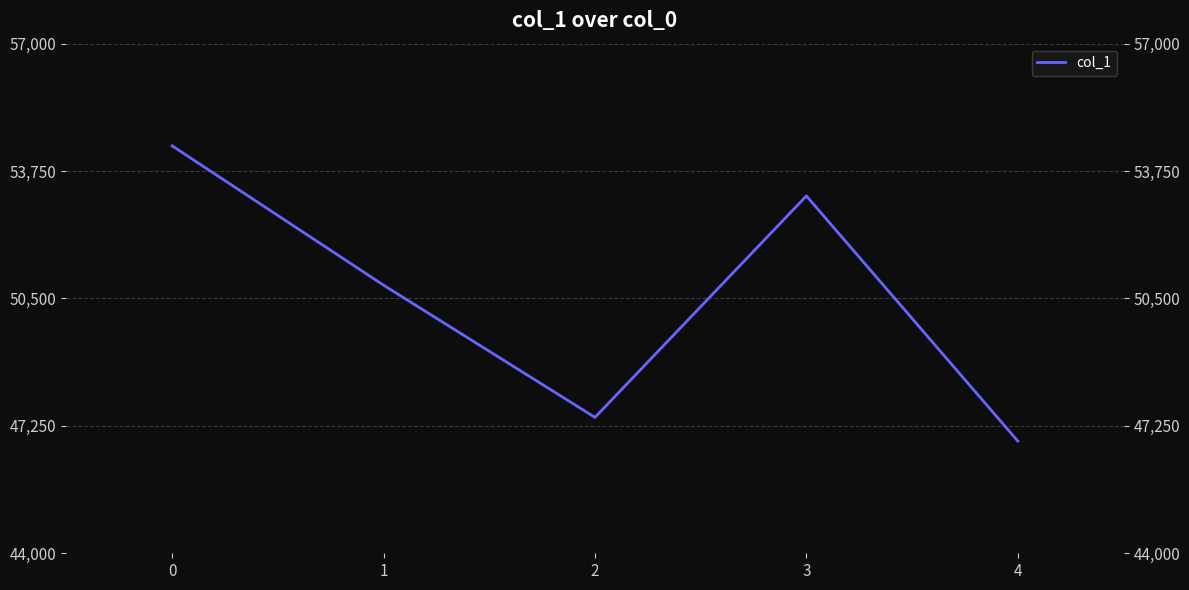

True or false: the data shows 53116 at 3.

True